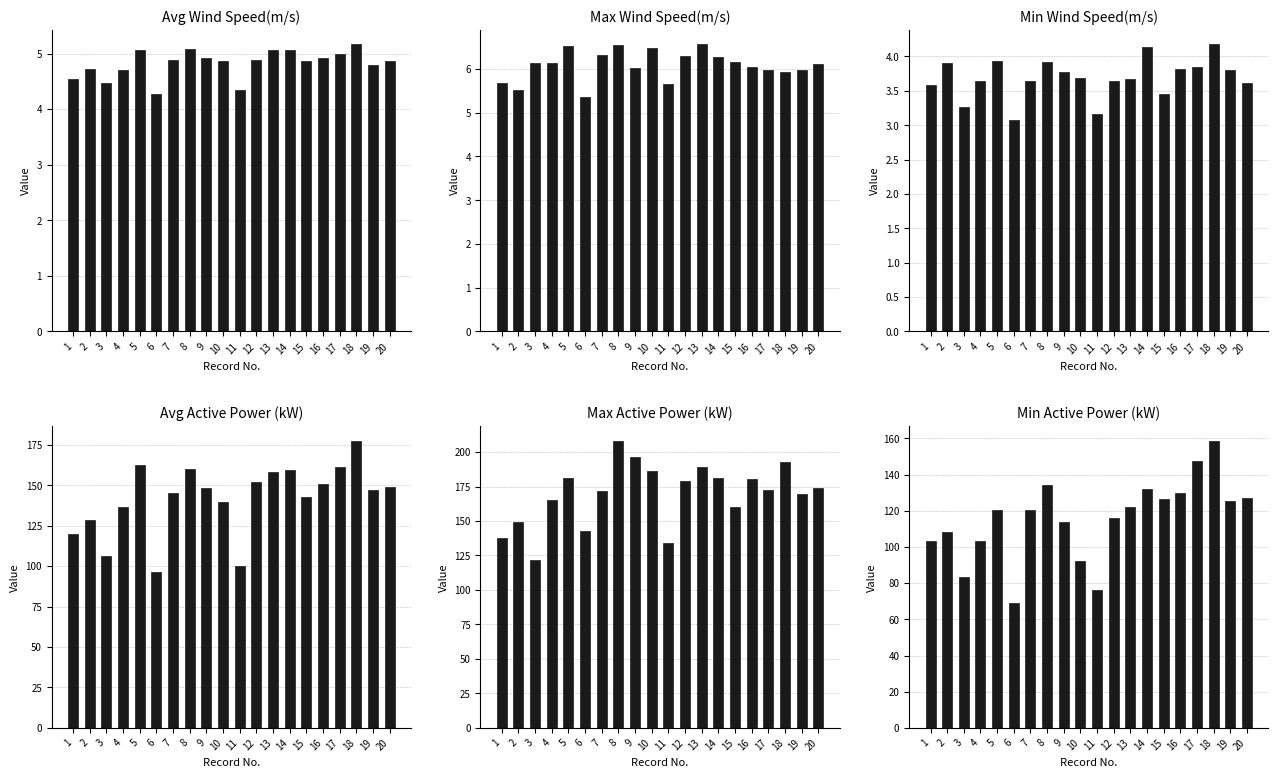

What is the highest value of the Max Wind Speed(m/s) series?

6.6